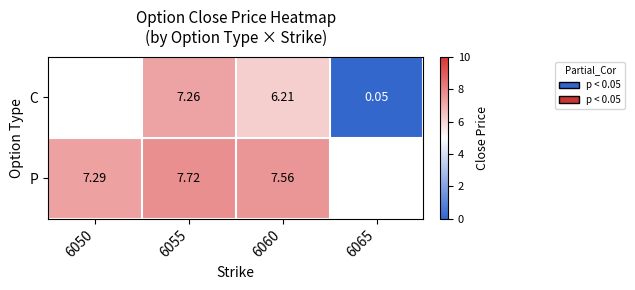

At 6060, list the series in order from smallest to largest.

C, P